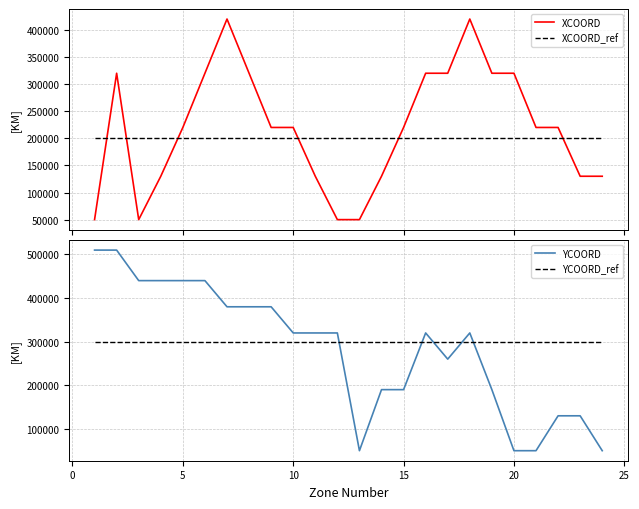

True or false: XCOORD and XCOORD_ref cross at least once.

True